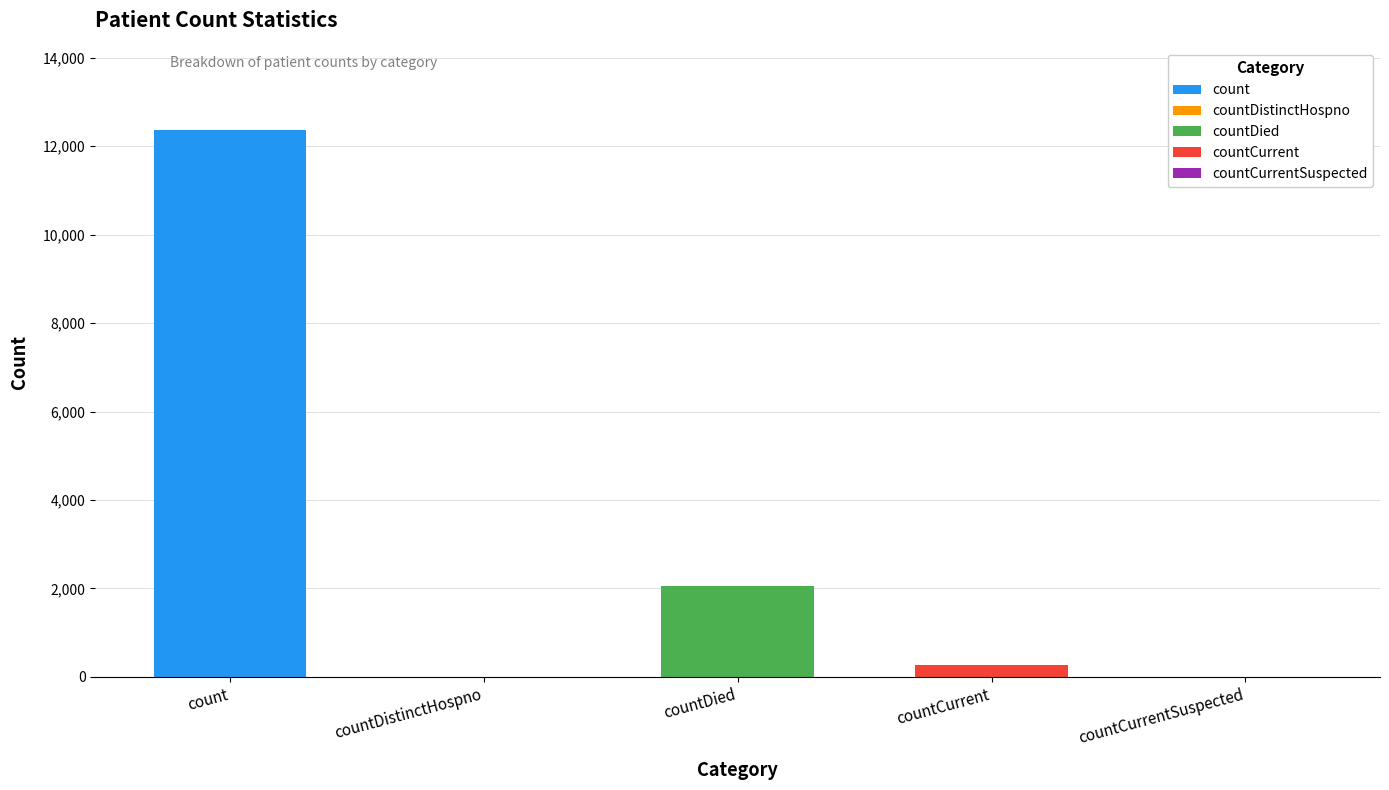

What is the change in value from countCurrent to countCurrentSuspected?

-279